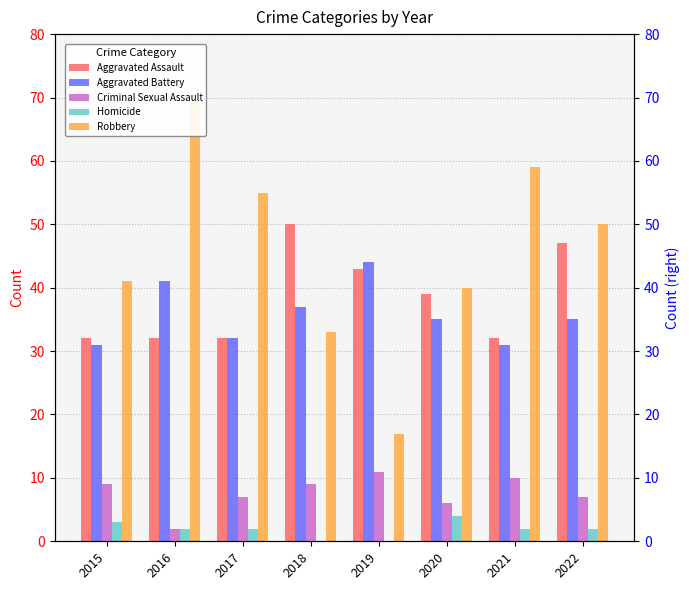

Is it true that Aggravated Battery equals 73 at 2019?

False